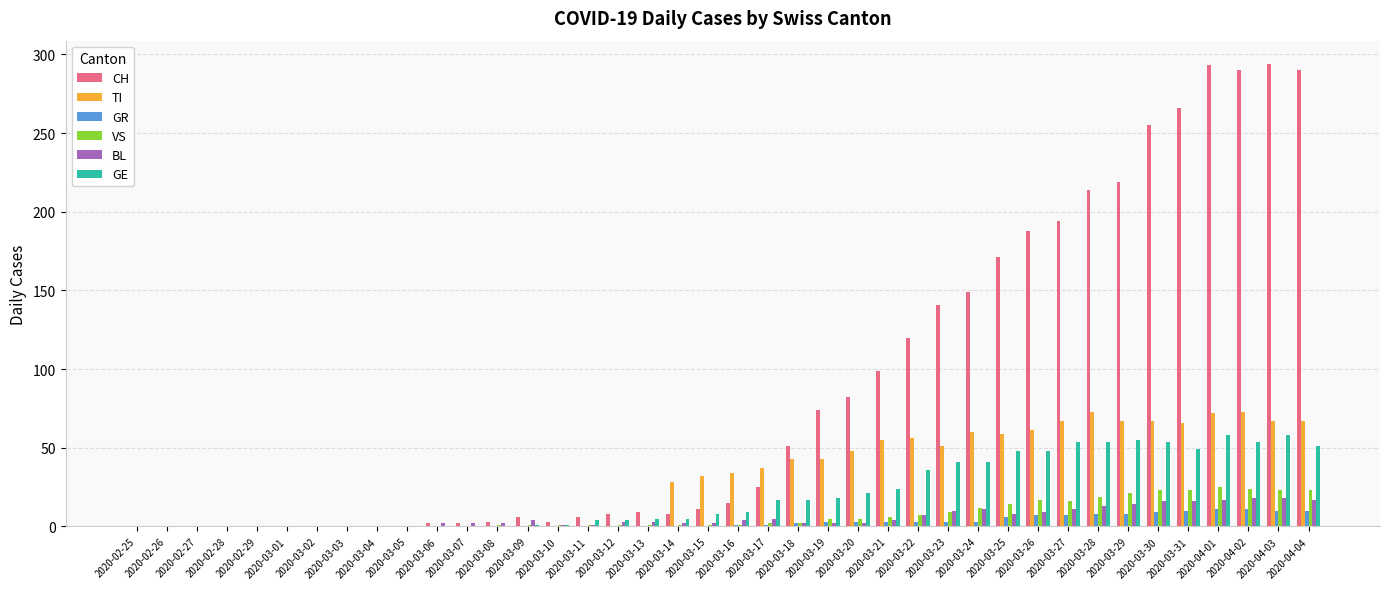

How many data points does each series have?

40